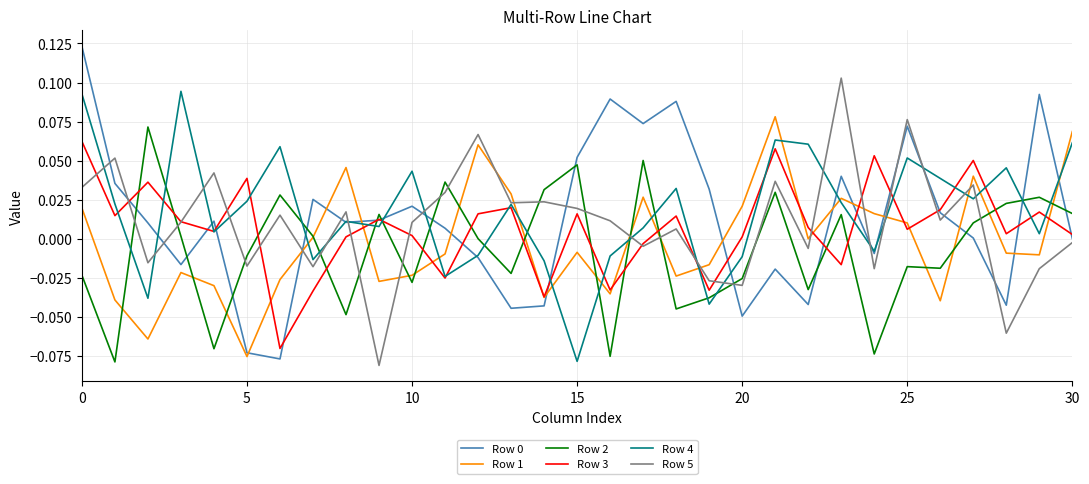

At how many categories does at least one series exceed 0?

31